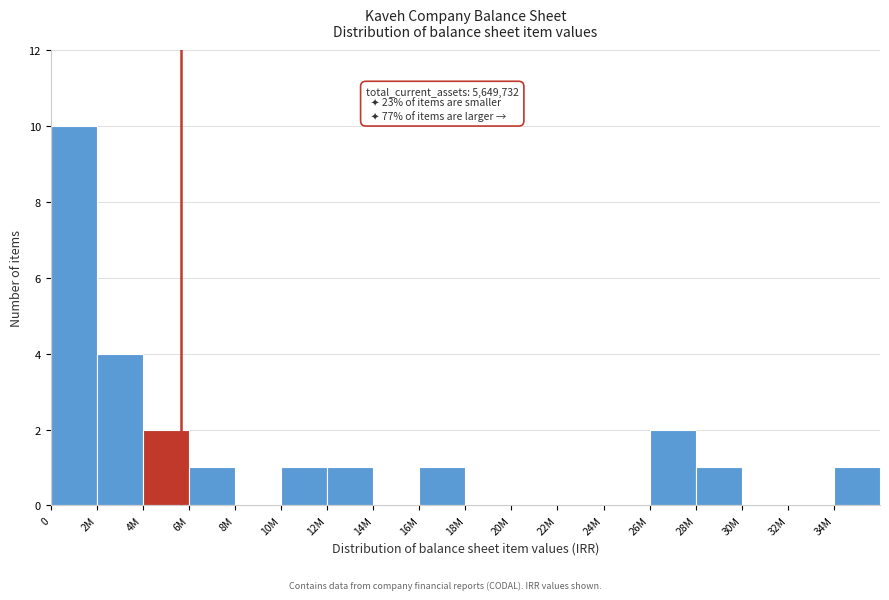

Reading right to left, what are all the values shown in this chart?

34M=1	32M=0	30M=0	28M=1	26M=2	24M=0	22M=0	20M=0	18M=0	16M=1	14M=0	12M=1	10M=1	8M=0	6M=1	4M=2	2M=4	0=10